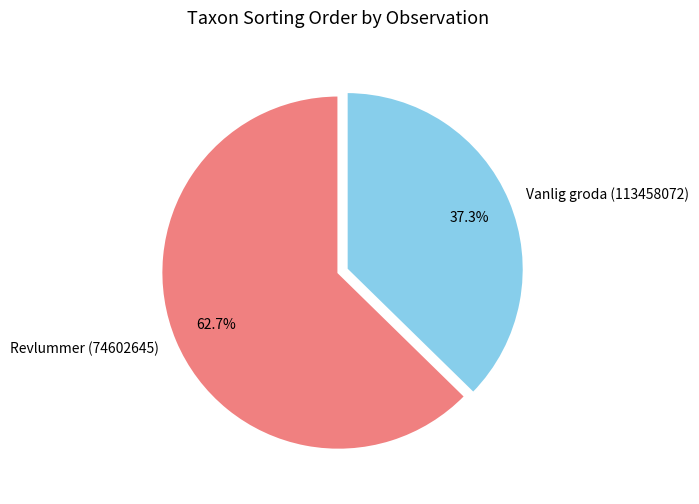

What percentage do Revlummer (74602645) and Vanlig groda (113458072) together represent?

100.0%